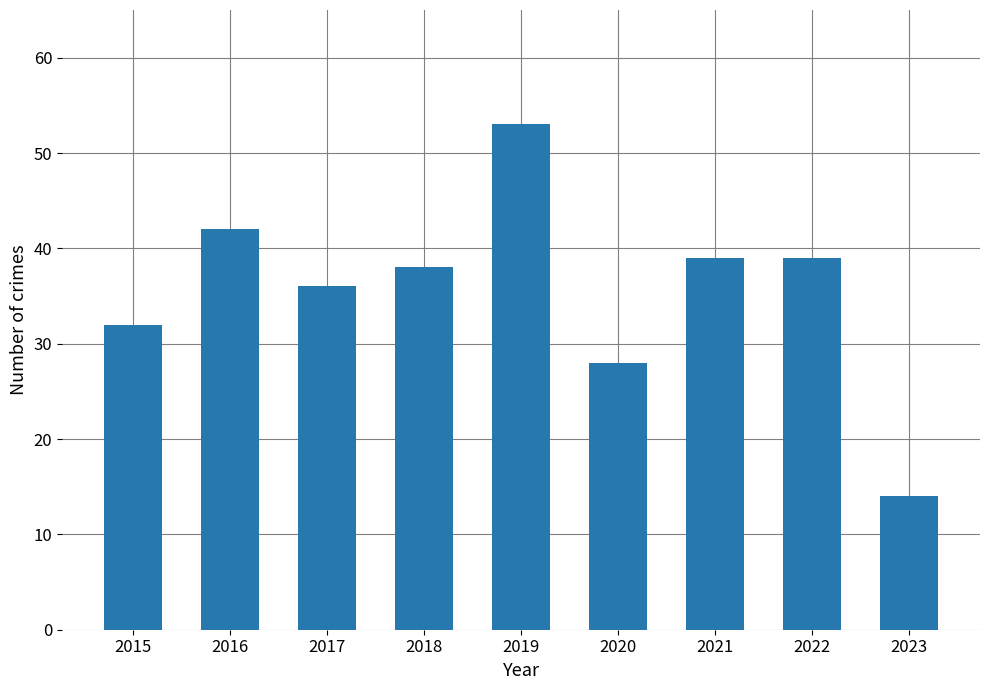

The chart shows a value of 38 at 2018. True or false?

True